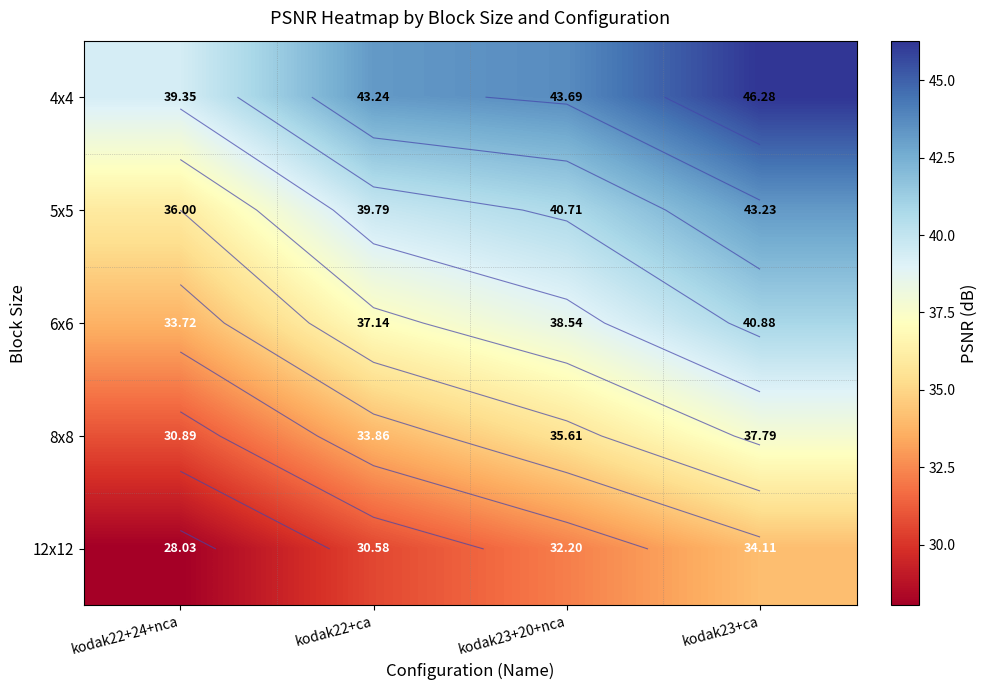

Rank the series at kodak22+ca from lowest to highest value.

12x12, 8x8, 6x6, 5x5, 4x4